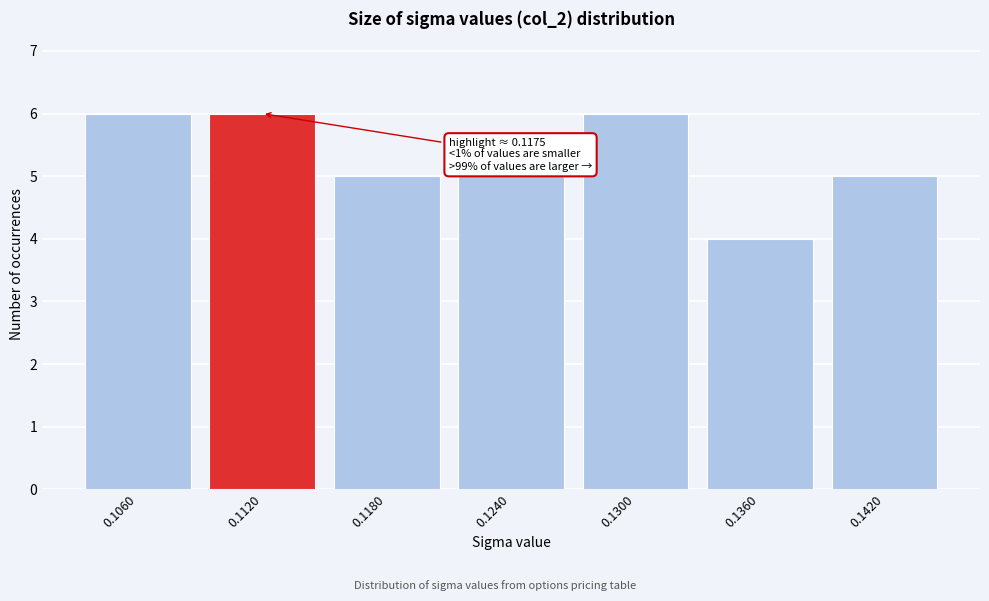

Reading left to right, list all the values displayed in this chart.

0.1060=6	0.1120=6	0.1180=5	0.1240=5	0.1300=6	0.1360=4	0.1420=5